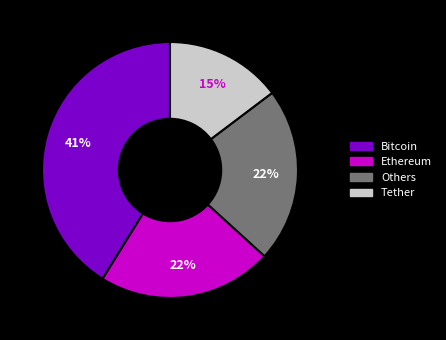

Is there any slice that represents more than half of the pie?

No